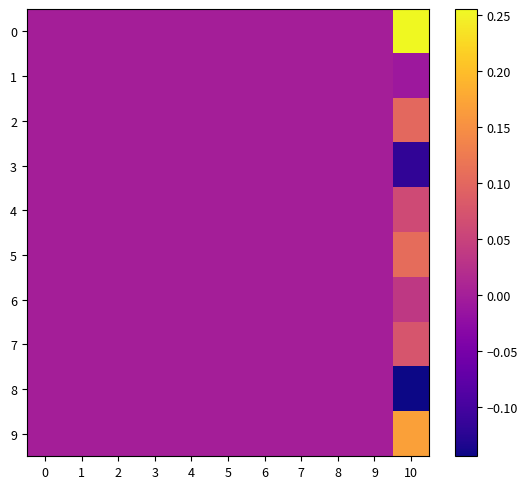

Reading right to left, list all the values displayed in this chart.

0: 10=0.3	9=0.0	8=0.0	7=0.0	6=0.0	5=0.0	4=0.0	3=0.0	2=0.0	1=0.0	0=0.0
1: 10=-0.0	9=0.0	8=0.0	7=0.0	6=0.0	5=0.0	4=0.0	3=0.0	2=0.0	1=0.0	0=0.0
2: 10=0.1	9=0.0	8=0.0	7=0.0	6=0.0	5=0.0	4=0.0	3=0.0	2=0.0	1=0.0	0=0.0
3: 10=-0.1	9=0.0	8=0.0	7=0.0	6=0.0	5=0.0	4=0.0	3=0.0	2=0.0	1=0.0	0=0.0
4: 10=0.1	9=0.0	8=0.0	7=0.0	6=0.0	5=0.0	4=0.0	3=0.0	2=0.0	1=0.0	0=0.0
5: 10=0.1	9=0.0	8=0.0	7=0.0	6=0.0	5=0.0	4=0.0	3=0.0	2=0.0	1=0.0	0=0.0
6: 10=0.0	9=0.0	8=0.0	7=0.0	6=0.0	5=0.0	4=0.0	3=0.0	2=0.0	1=0.0	0=0.0
7: 10=0.1	9=0.0	8=0.0	7=0.0	6=0.0	5=0.0	4=0.0	3=0.0	2=0.0	1=0.0	0=0.0
8: 10=-0.1	9=0.0	8=0.0	7=0.0	6=0.0	5=0.0	4=0.0	3=0.0	2=0.0	1=0.0	0=0.0
9: 10=0.2	9=0.0	8=0.0	7=0.0	6=0.0	5=0.0	4=0.0	3=0.0	2=0.0	1=0.0	0=0.0